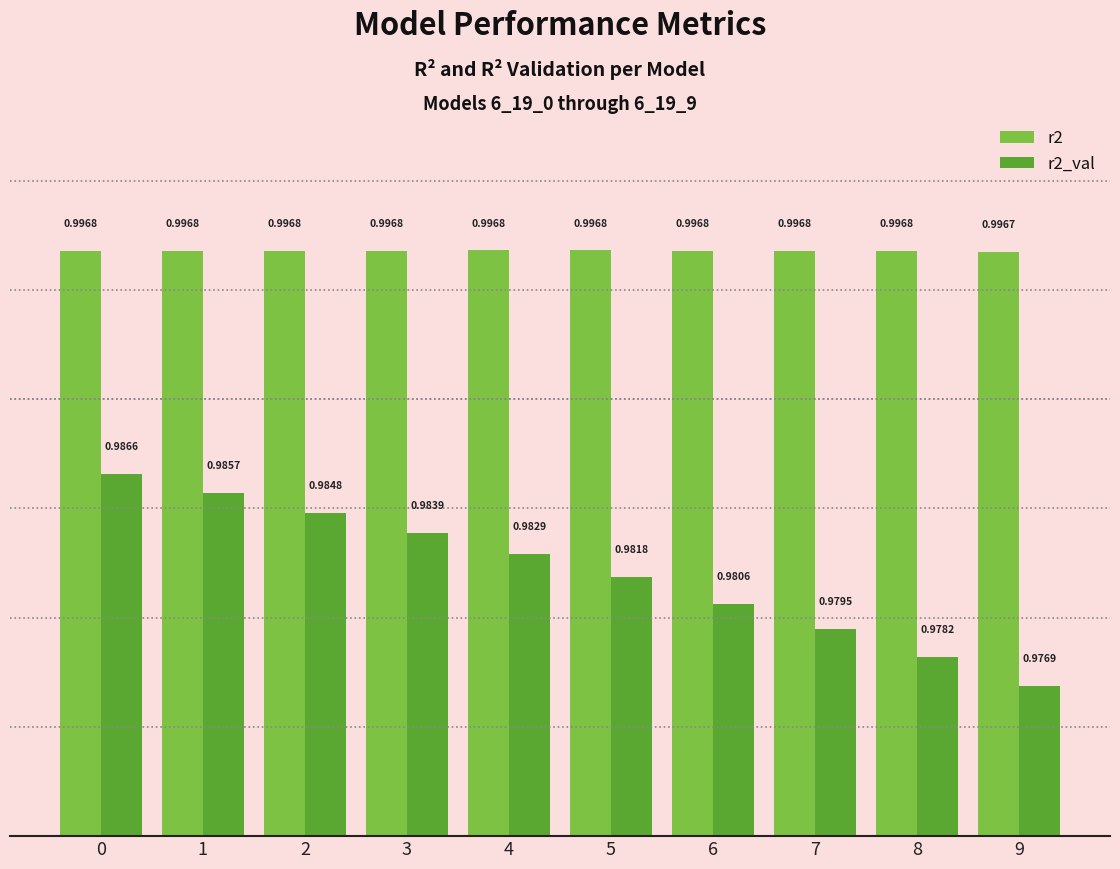

Which series has the widest spread of values?

r2_val